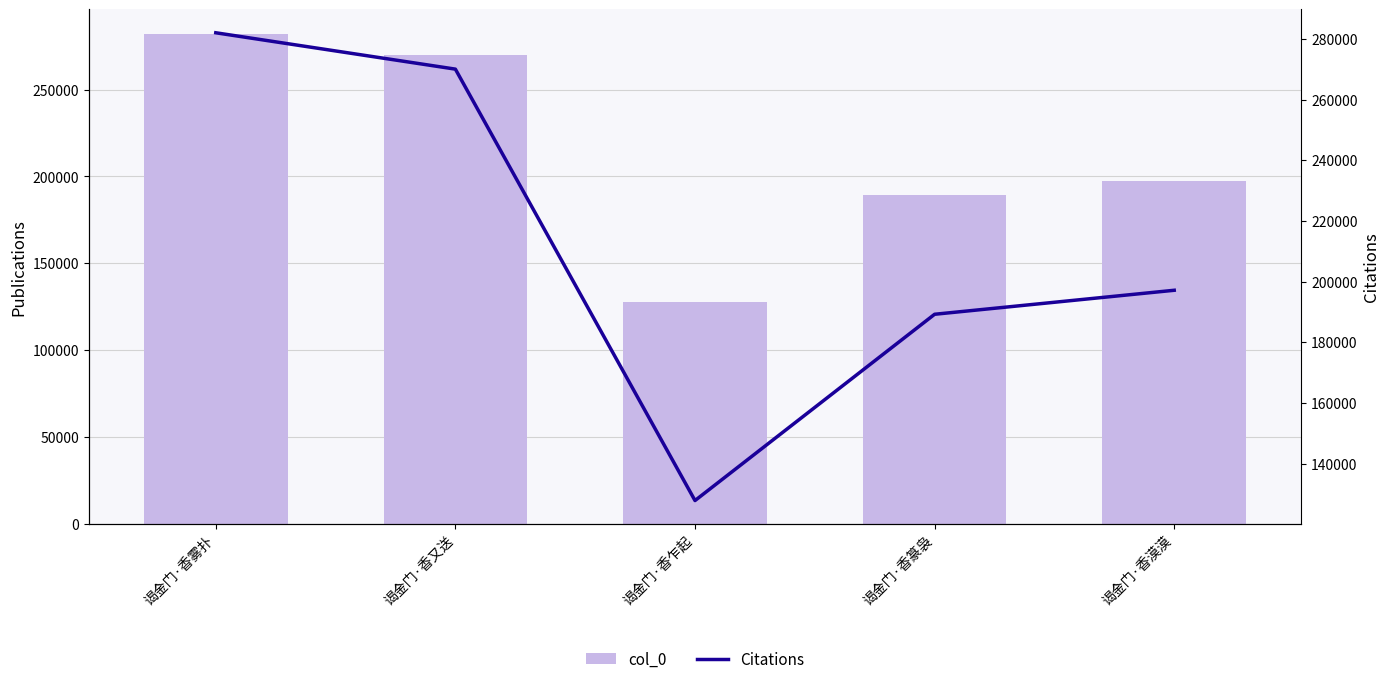

At how many categories does at least one series exceed 129684?

4